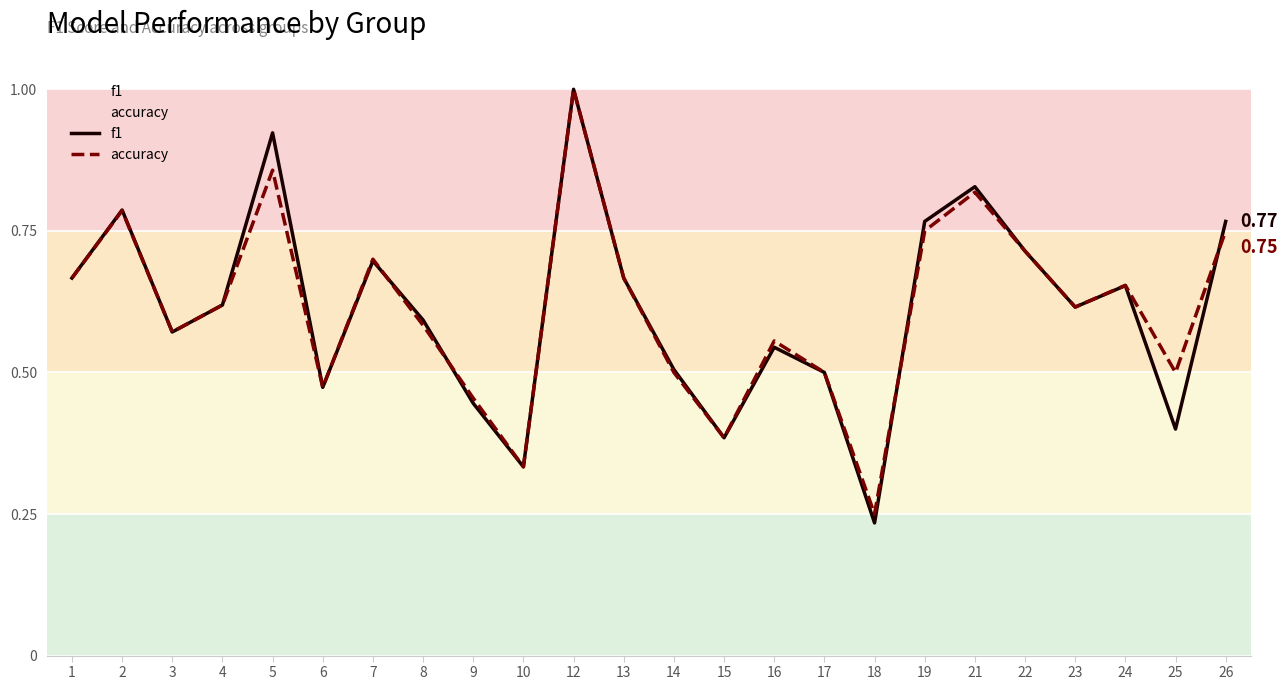

Is the value of f1 at 24 greater than the value of accuracy at 26?

No